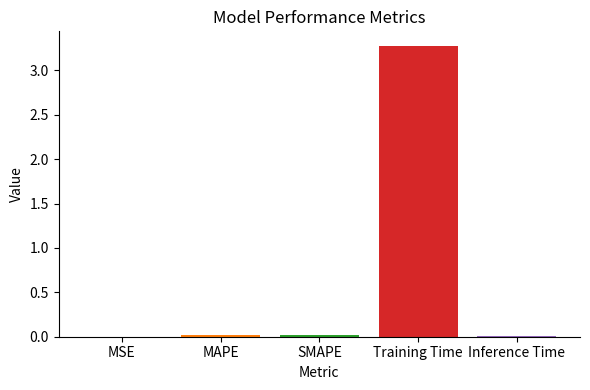

What is the maximum value shown in the chart?

3.3